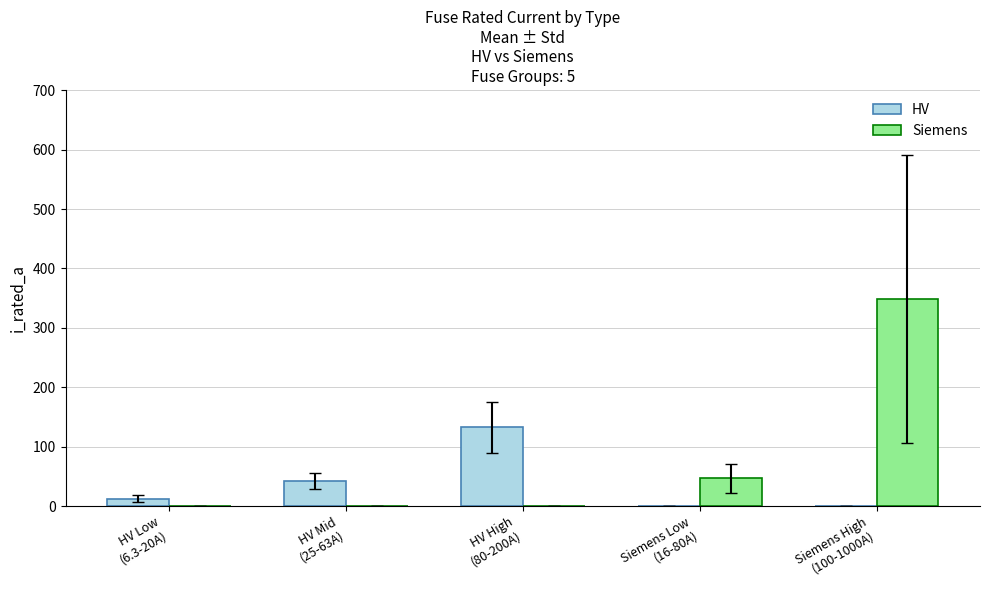

At which category is the sum across all series the highest?

Siemens High
(100-1000A)